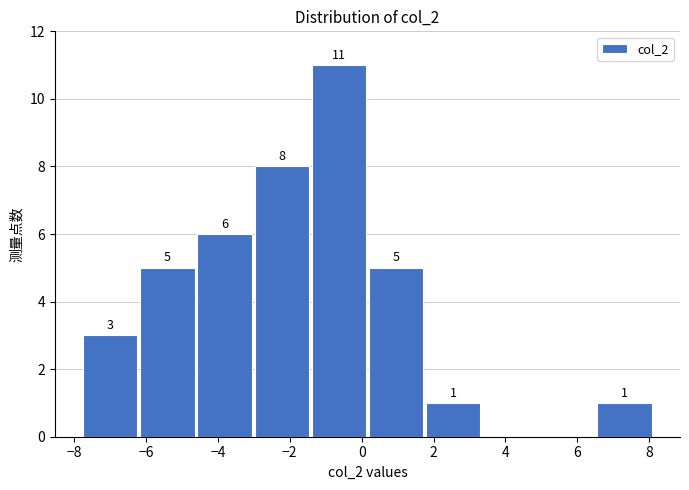

Which range on the x-axis has the tallest bar?

-1.4 to 0.2